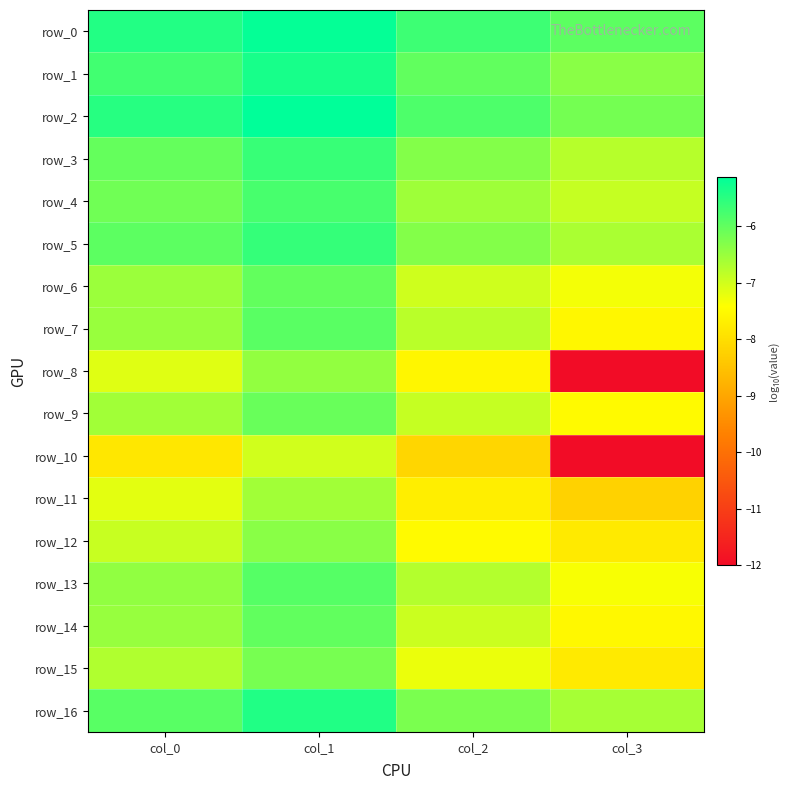

What value does the row_11 series have at col_1?

-6.6